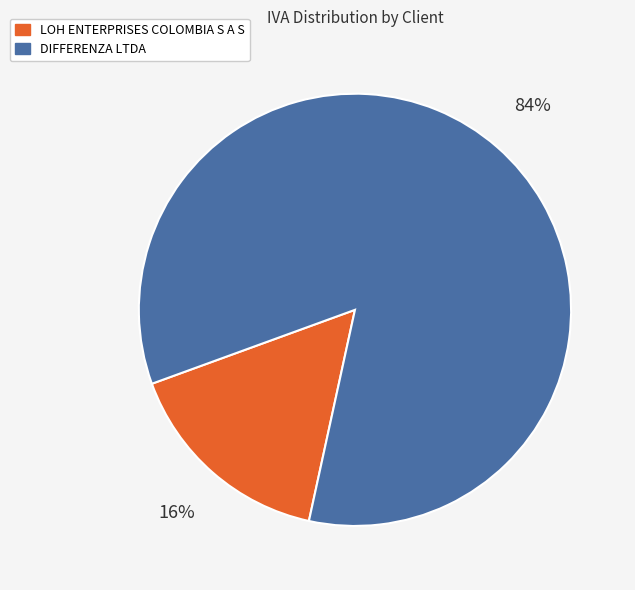

To the nearest percent, what percentage of the pie is DIFFERENZA LTDA?

84%